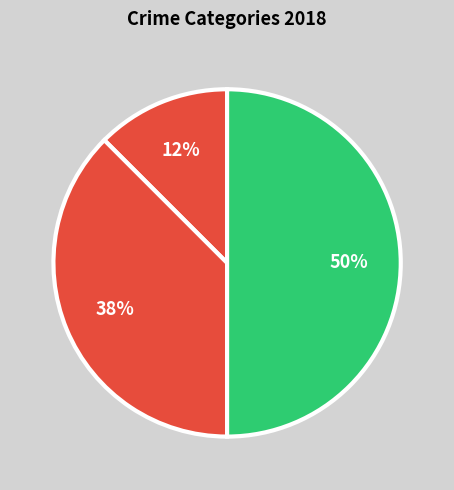

How many segments does this pie chart have?

3